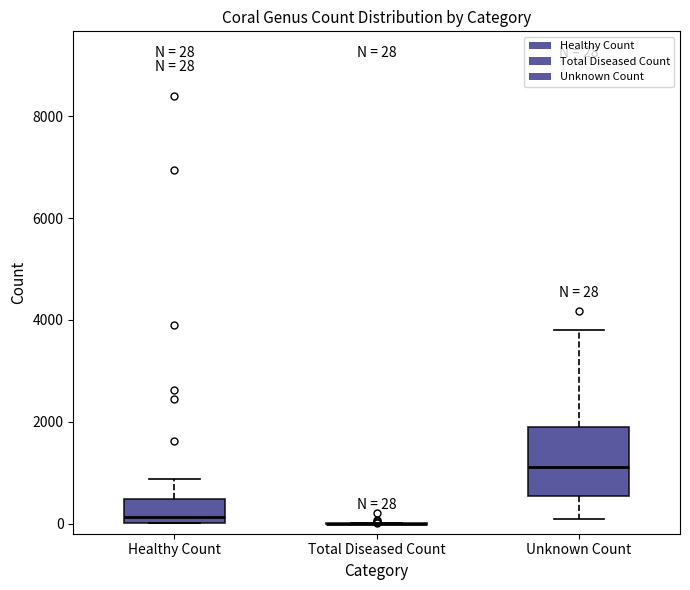

Comparing the boxes themselves (not the whiskers), which one is the tallest?

Unknown Count